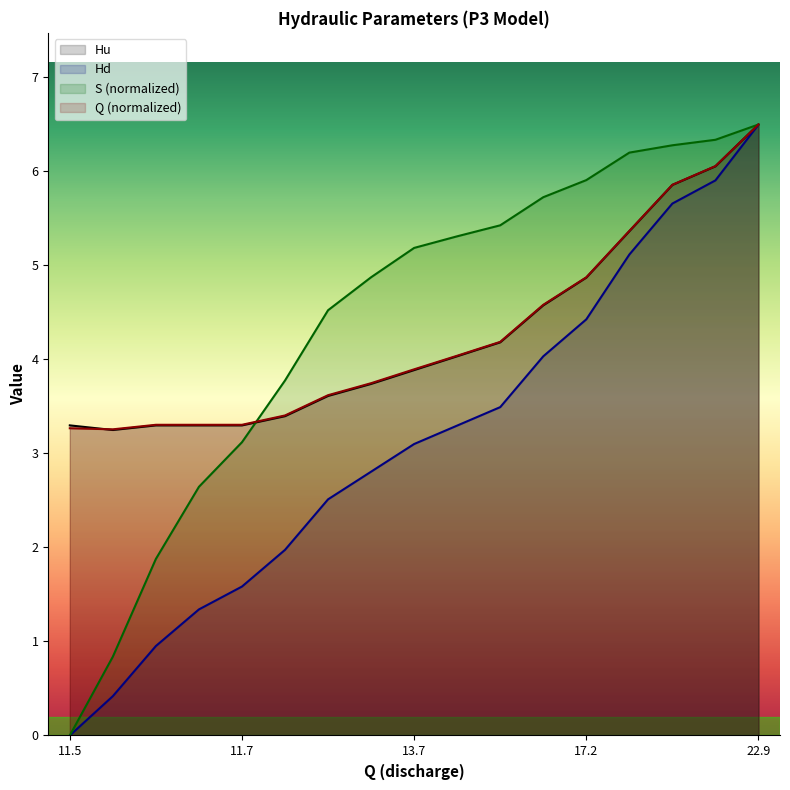

True or false: Hd and Q intersect in this chart.

False